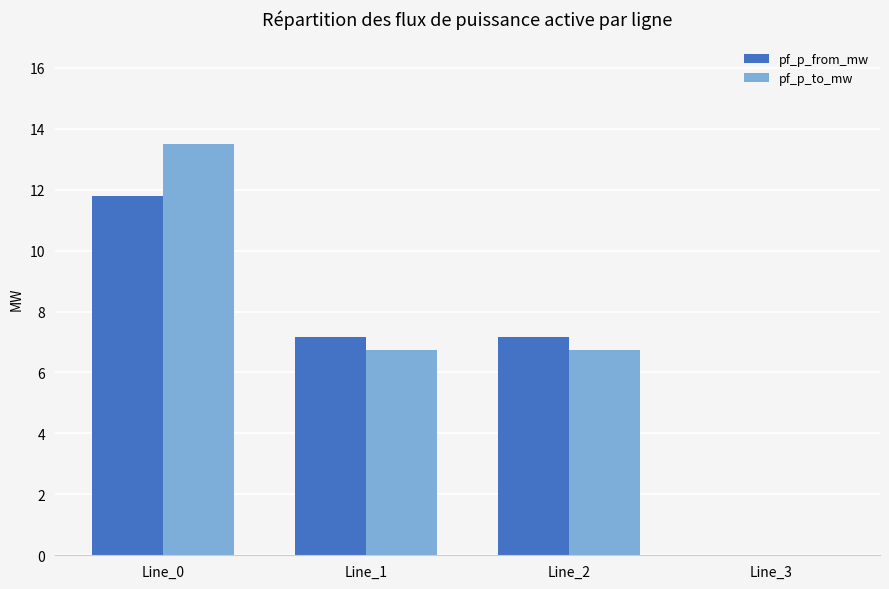

True or false: pf_p_to_mw has a value of 8.0 at Line_3.

False